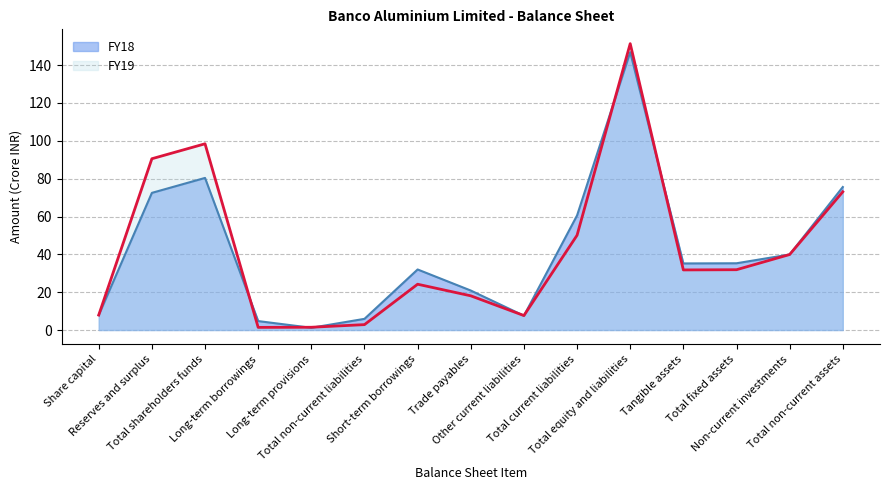

Where is the first local maximum for FY19?

Total shareholders funds